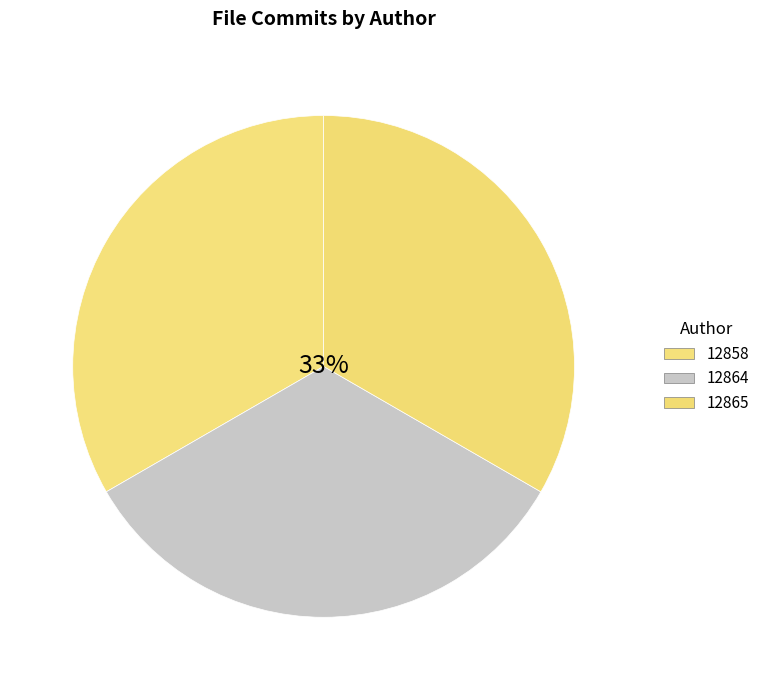

Between 12865 and 12864, which is larger?

12865